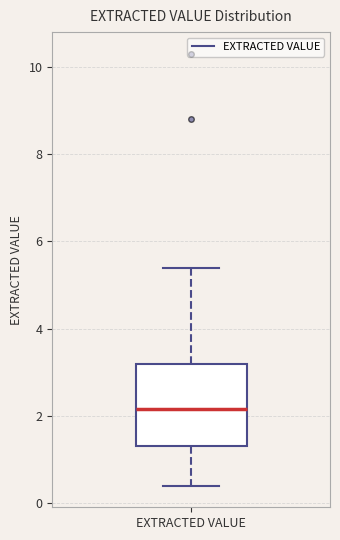

Where does the median line of the box for EXTRACTED VALUE sit on the y-axis? The values are not printed on the chart, so give them approximately, as read against the axis.

2.2